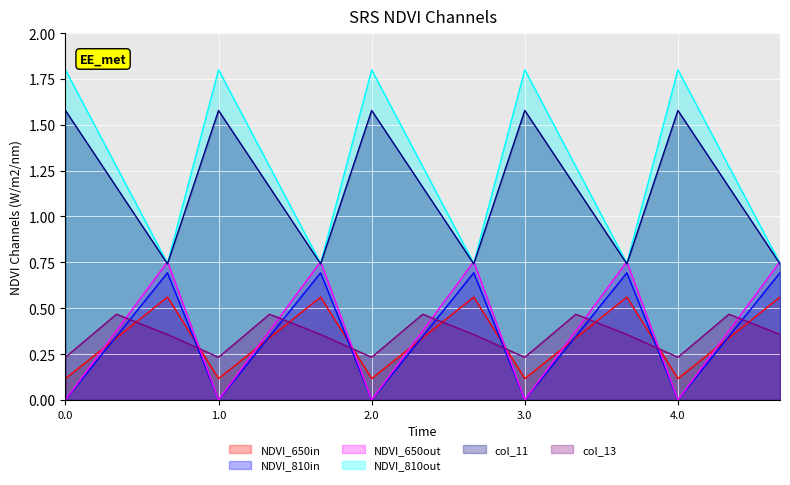

What is the sum of all col_13 values?

5.3